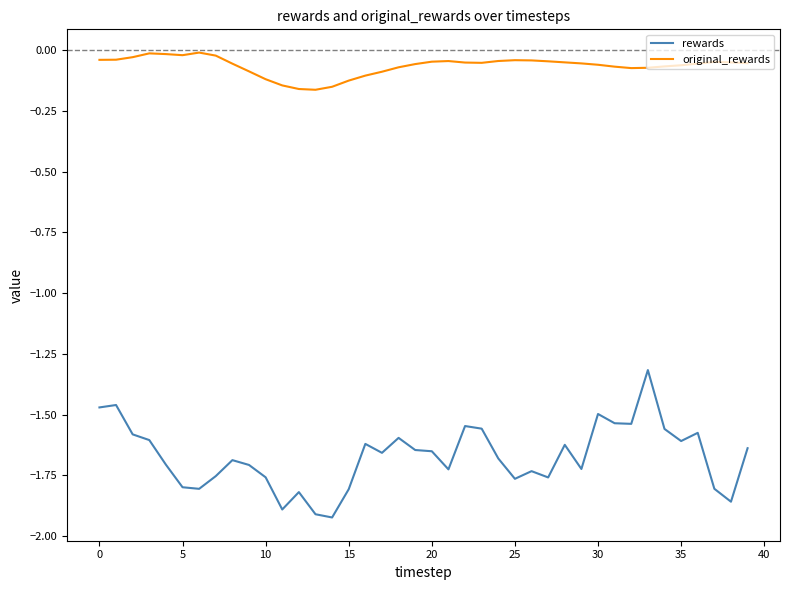

What are all the series names shown in the legend?

rewards, original_rewards